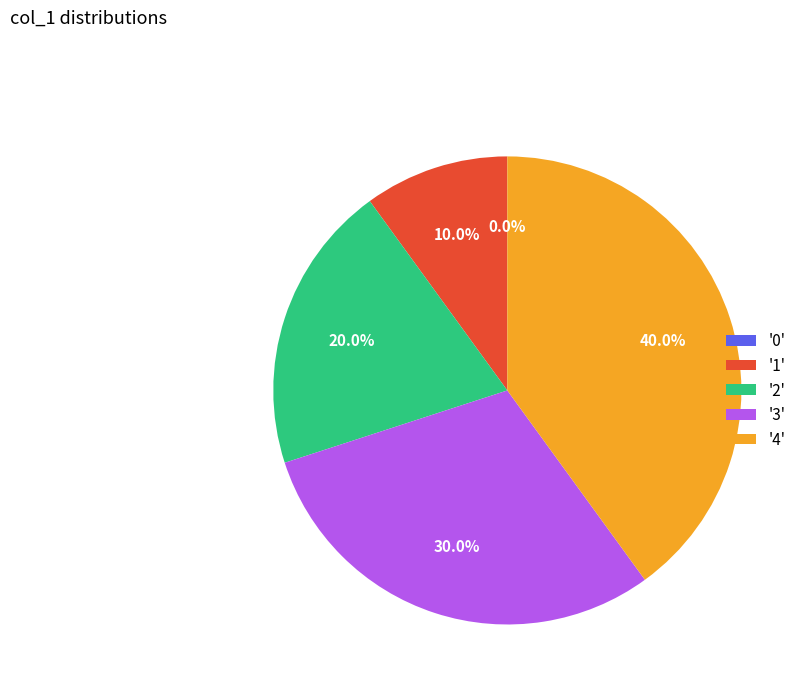

What is the largest slice in the pie chart?

4